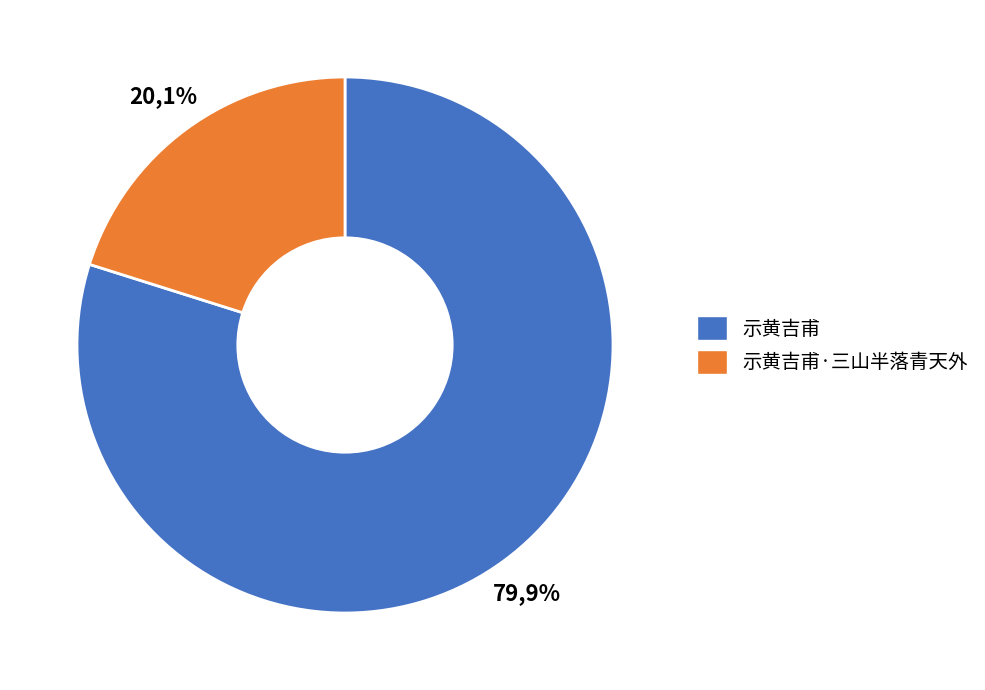

What is the largest slice in the pie chart?

示黄吉甫